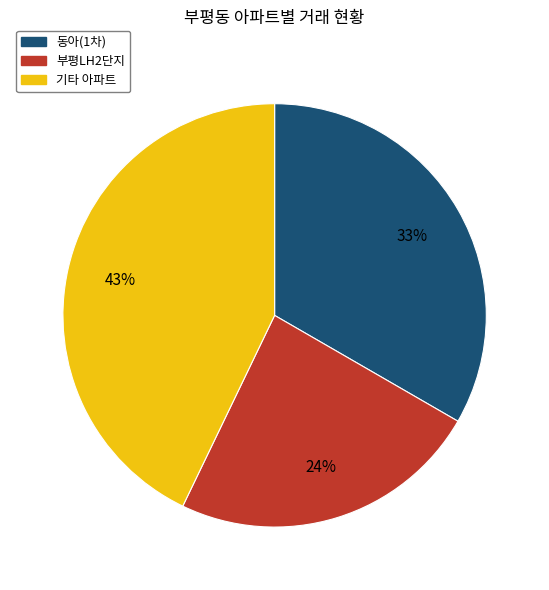

To the nearest percent, what is the difference between the largest and smallest slice percentages?

19%